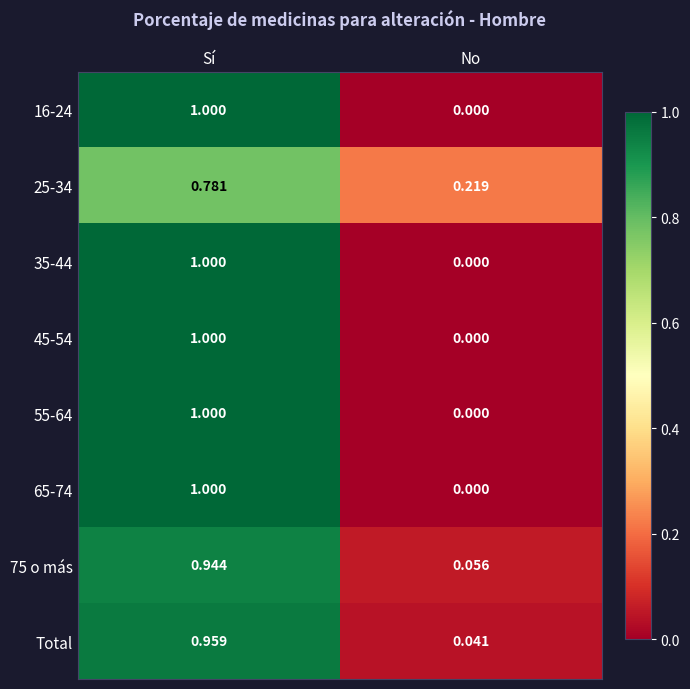

Where is 16-24 nearest to the value 0?

No